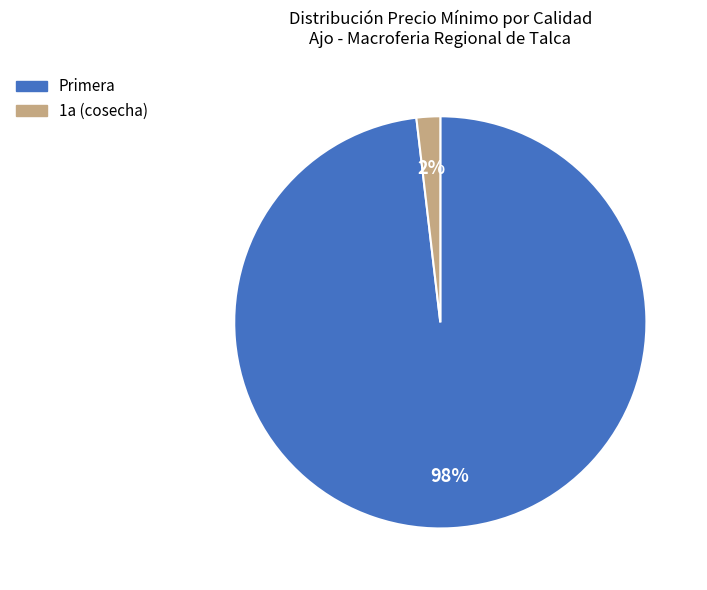

To the nearest percent, what is the average slice percentage?

50%